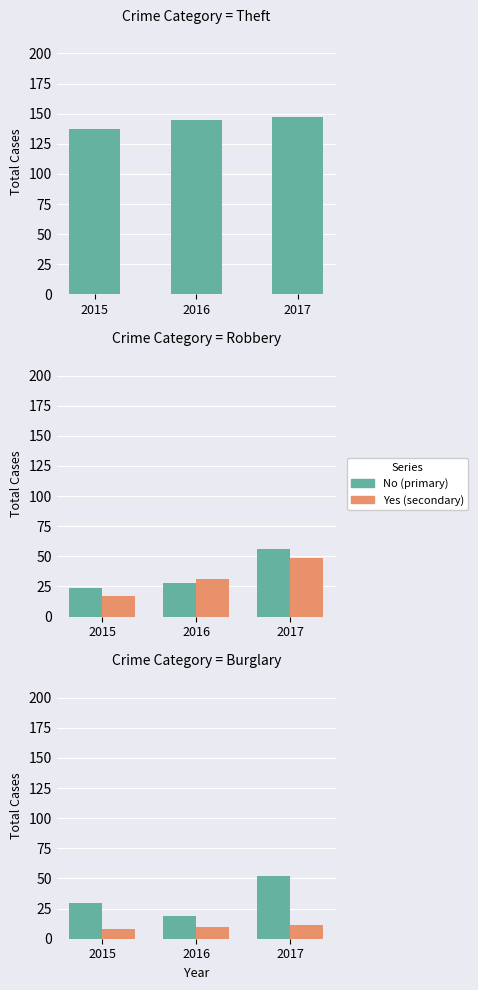

Is the value of Theft at 2016 greater than the value of Aggravated Assault at 2015?

Yes